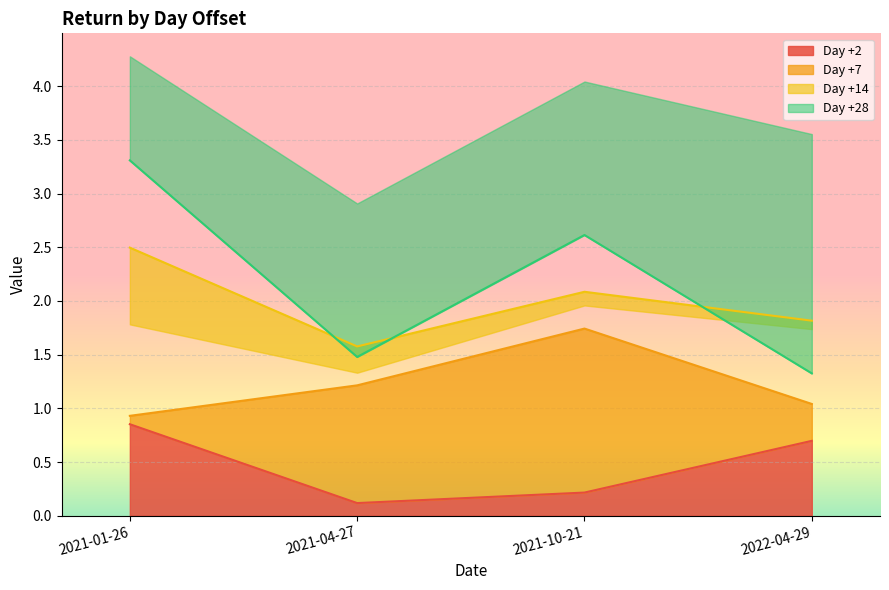

What is the label of the 4th point from the left?

2022-04-29